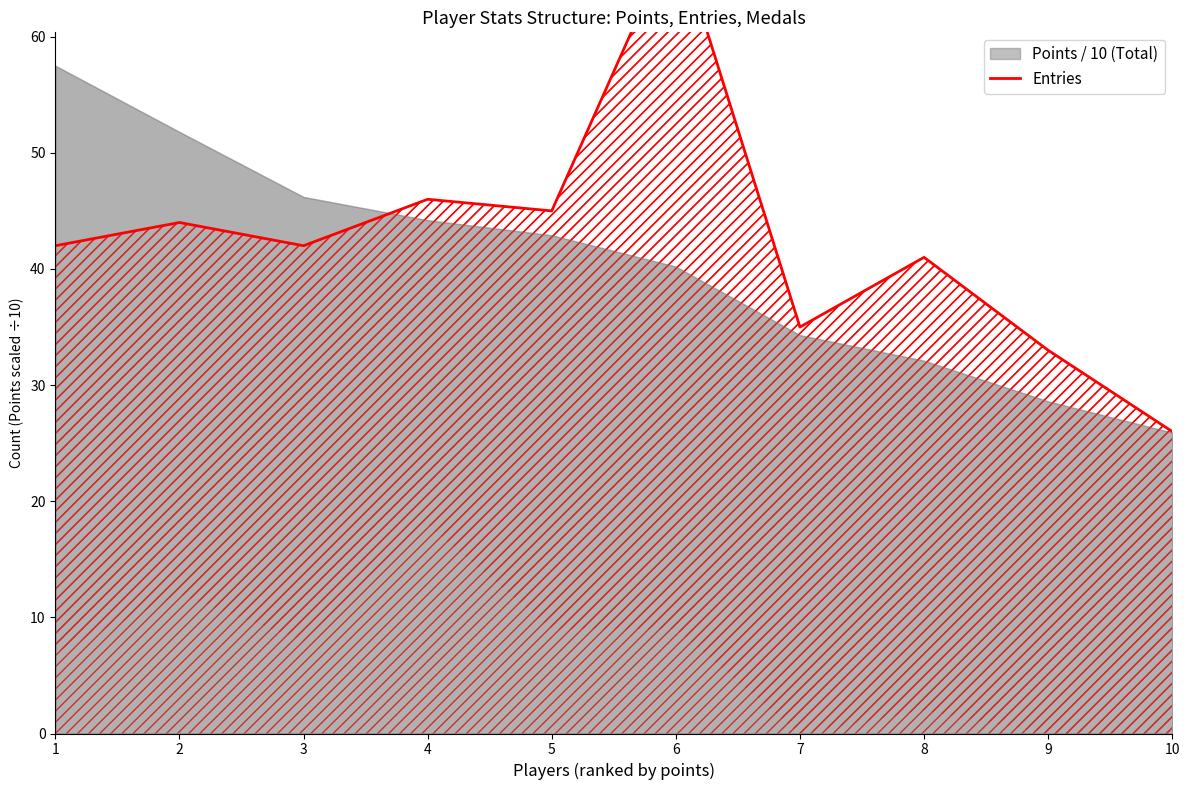

True or false: the data shows 66 at 8.

False